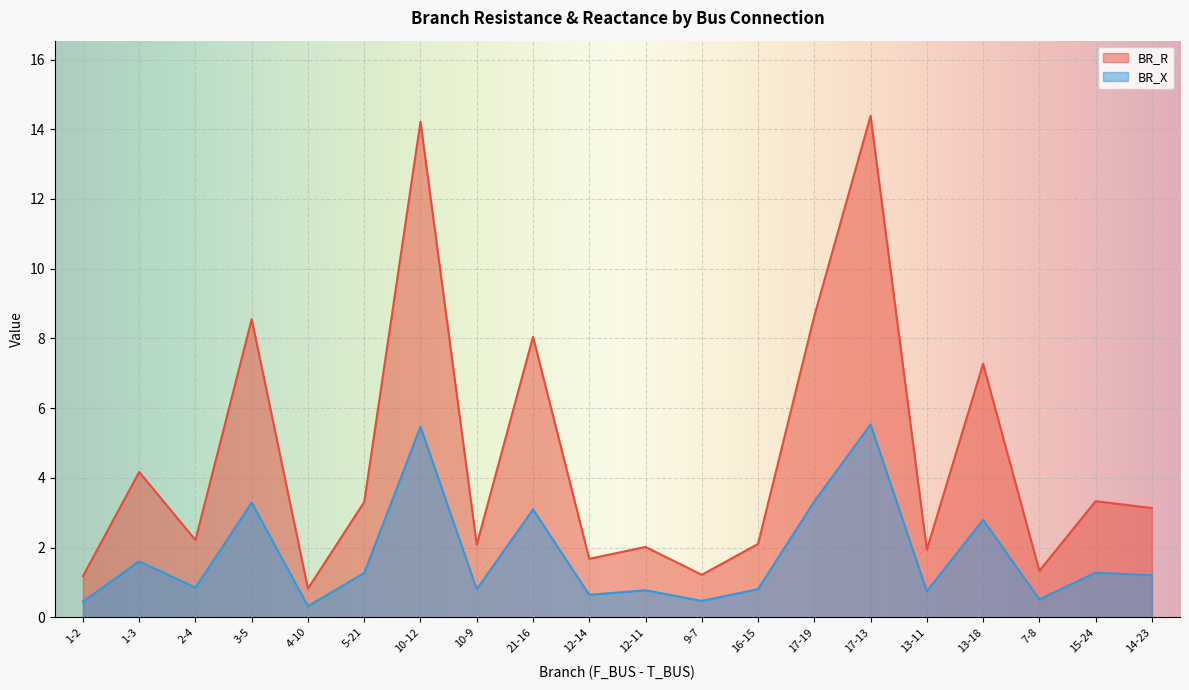

What is the value of the BR_X point at the 10th from the left?

0.6